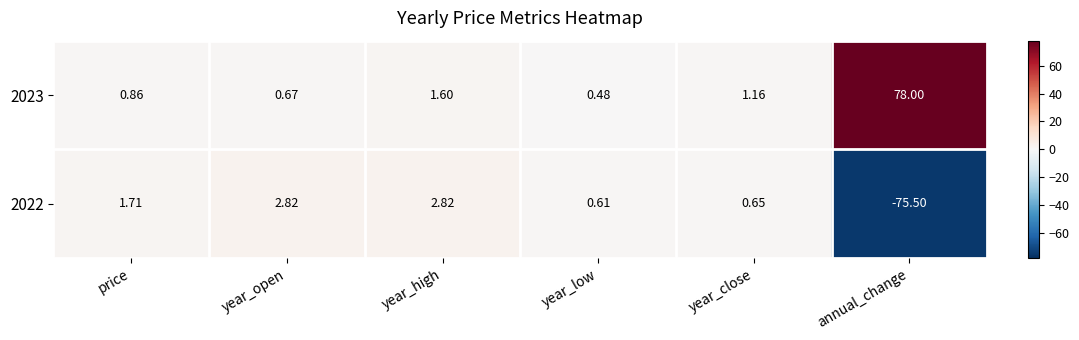

How many data points in 2023 are above 1?

3